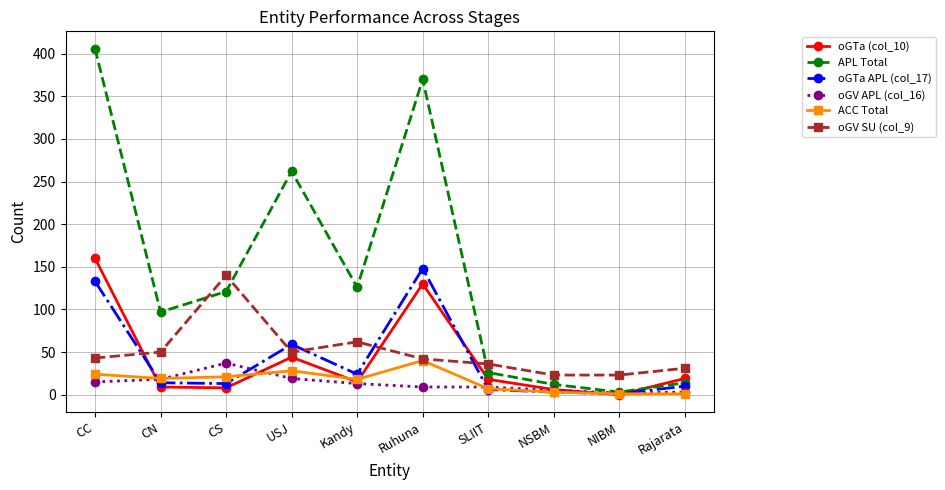

What is the maximum value shown in the chart?

406